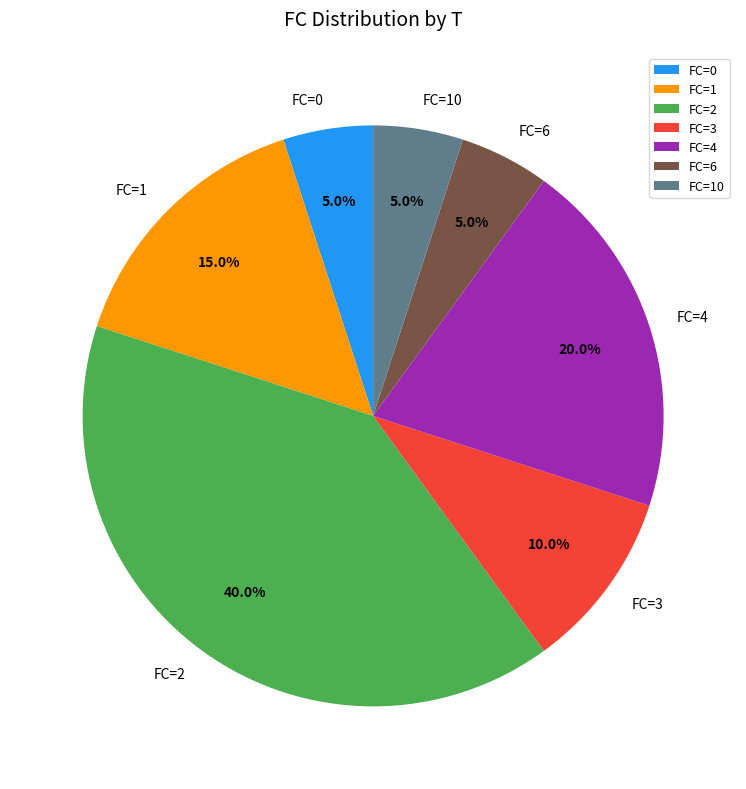

What percentage do FC=0 and FC=1 together represent?

20.0%